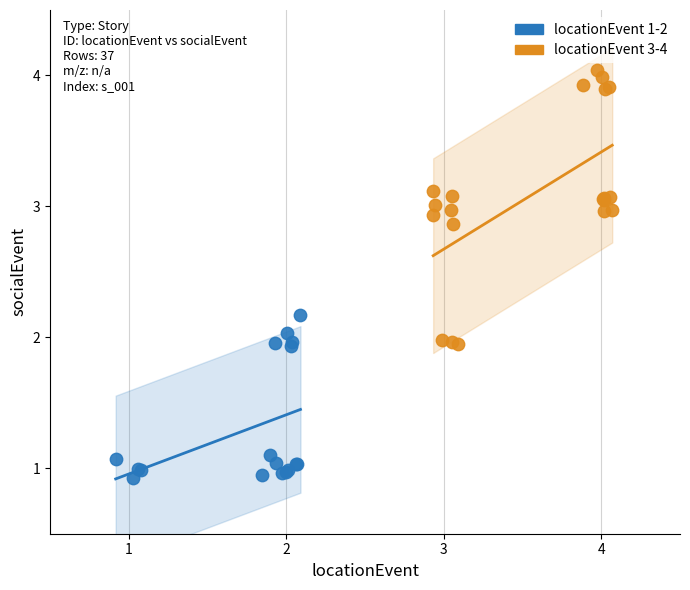

Which series reaches the minimum Y coordinate?

locationEvent 1-2